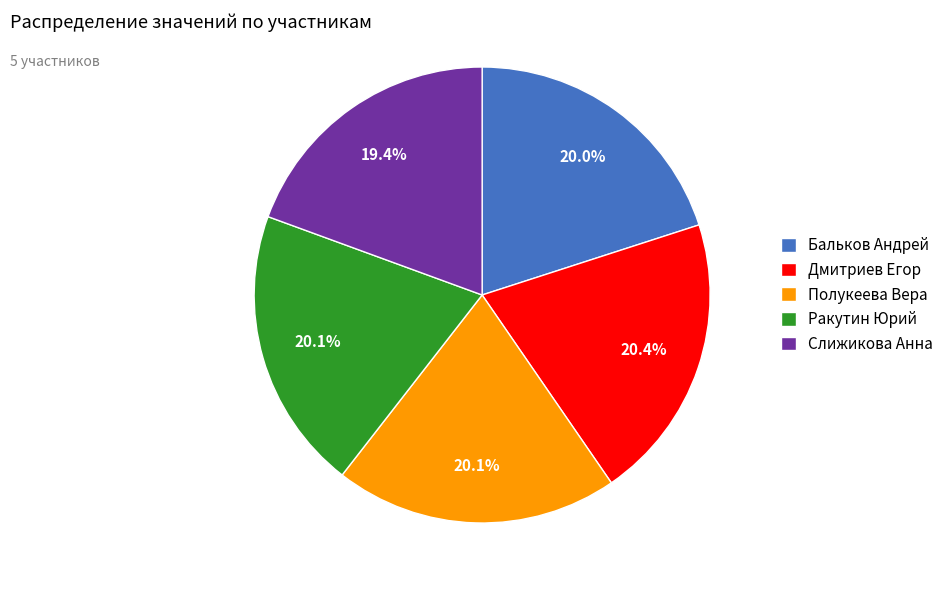

The Ракутин Юрий slice represents 32% of the pie. True or false?

False